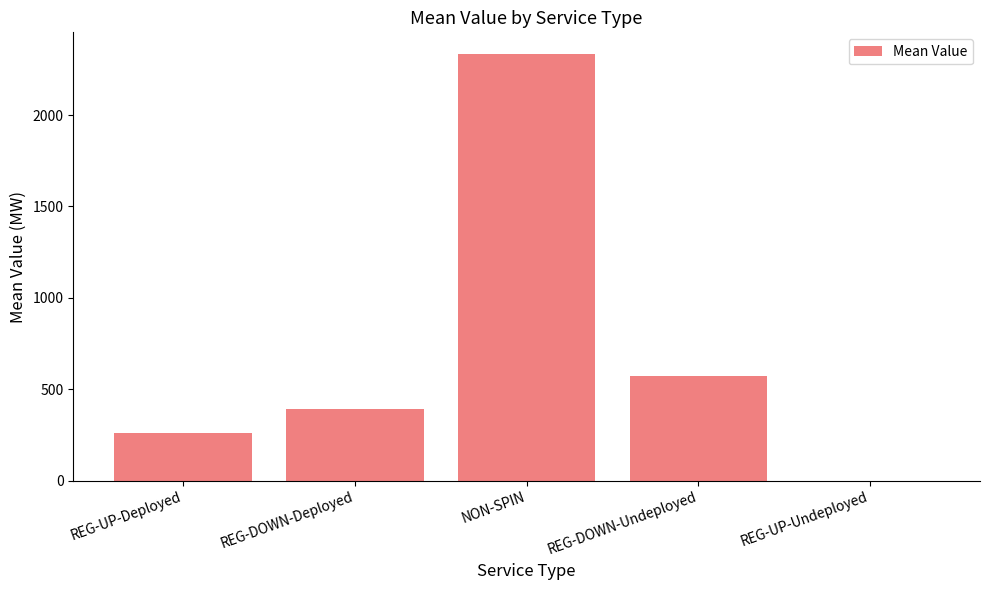

What is the sum of the values at REG-DOWN-Undeployed and REG-UP-Deployed?

835.8